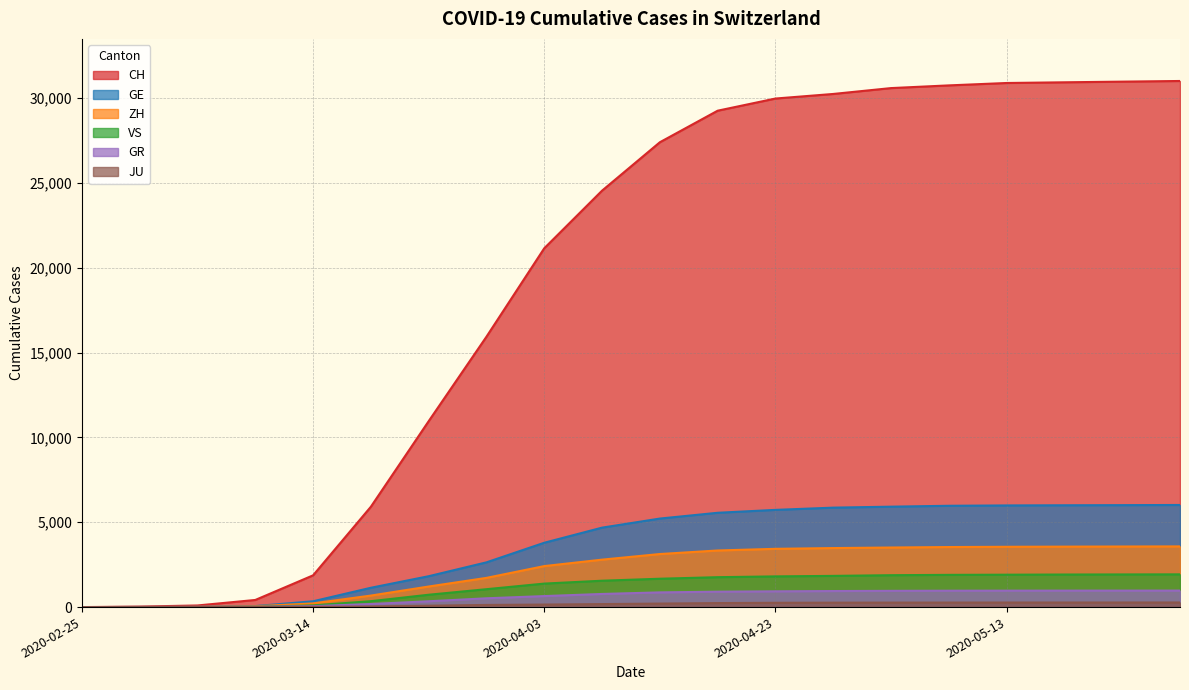

What position from the left is 2020-05-28?

20